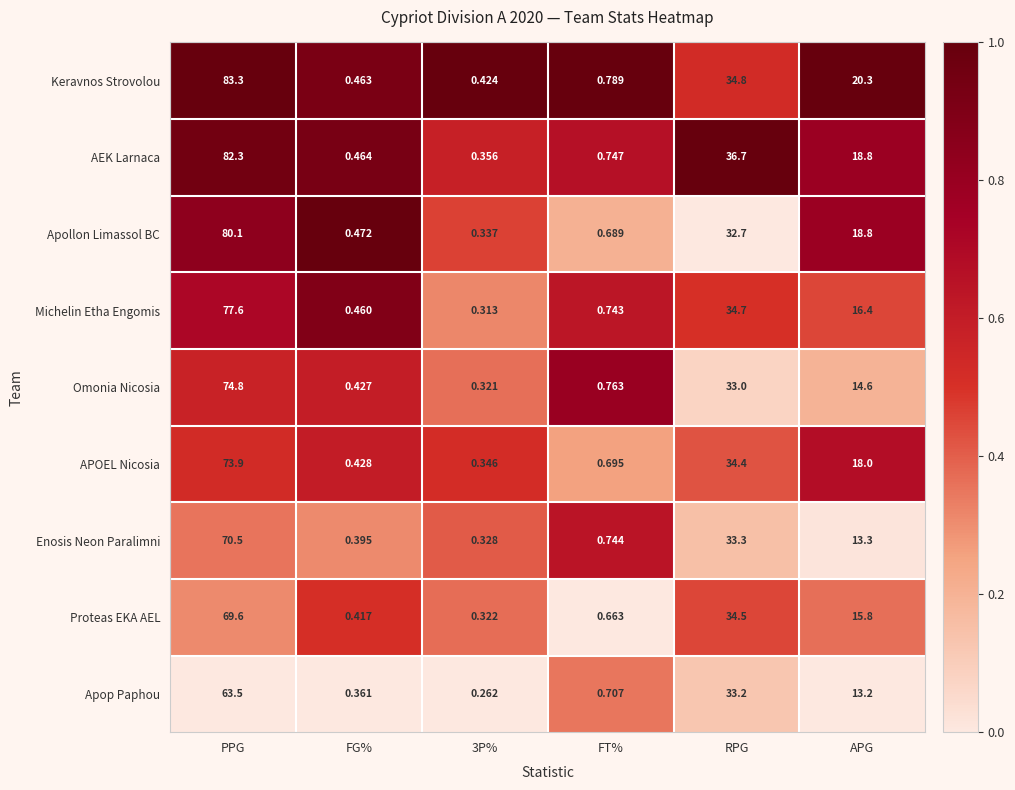

Between PPG and 3P%, which series saw the biggest shift?

Keravnos Strovolou